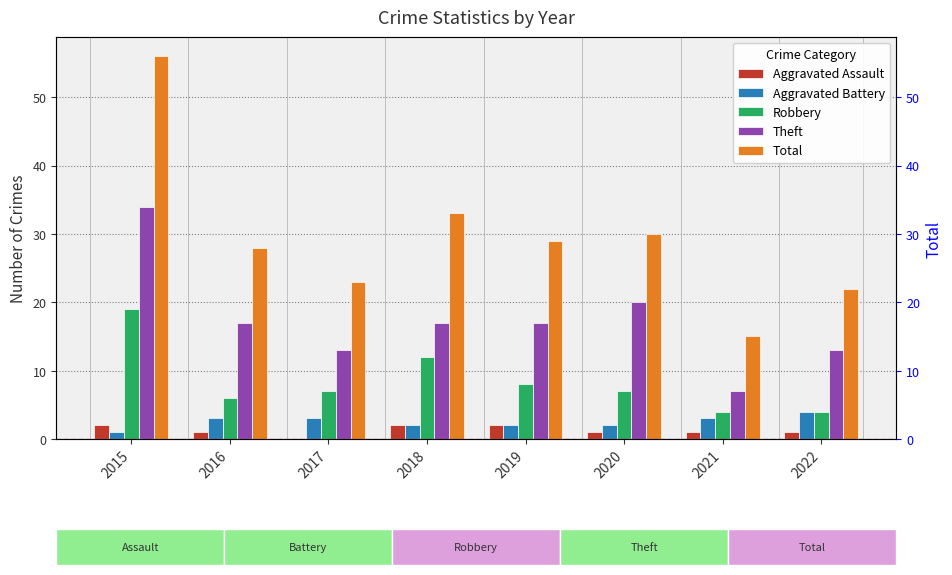

At which category is the sum across all series the highest?

2015